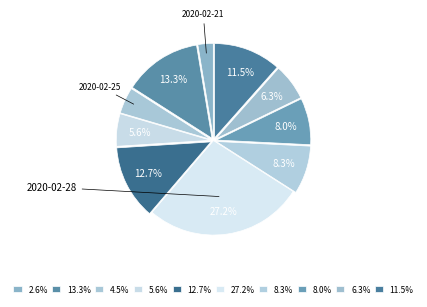

What is the largest slice in the pie chart?

2020-02-28